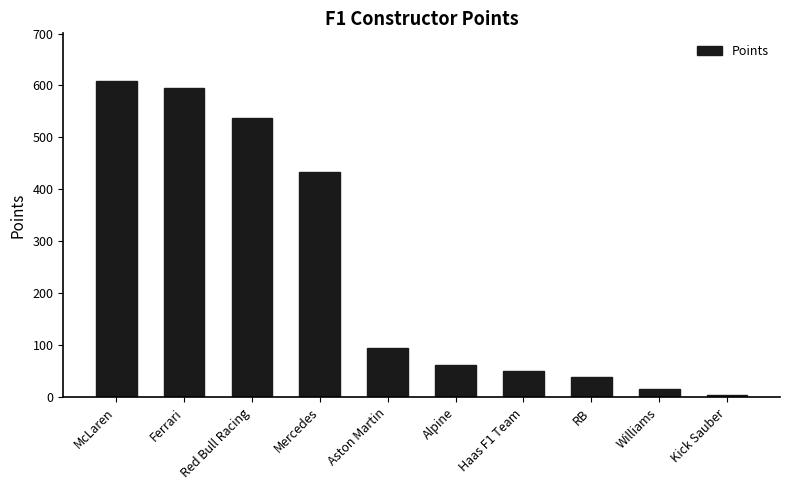

Which has a higher value, RB or Red Bull Racing?

Red Bull Racing